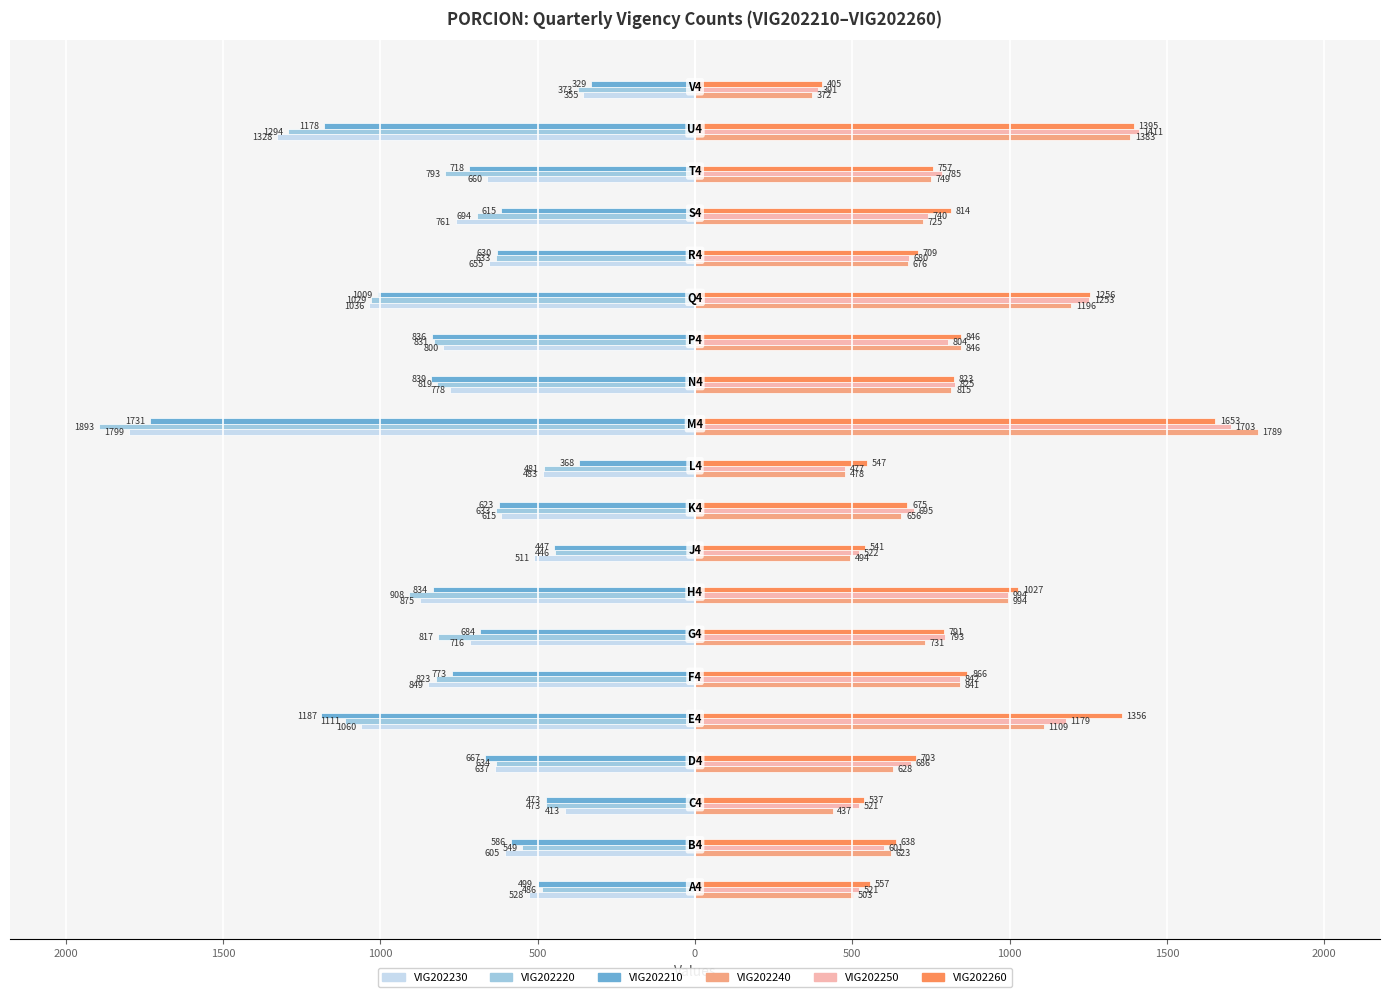

What are all the series names shown in the legend?

VIG202230, VIG202220, VIG202210, VIG202240, VIG202250, VIG202260